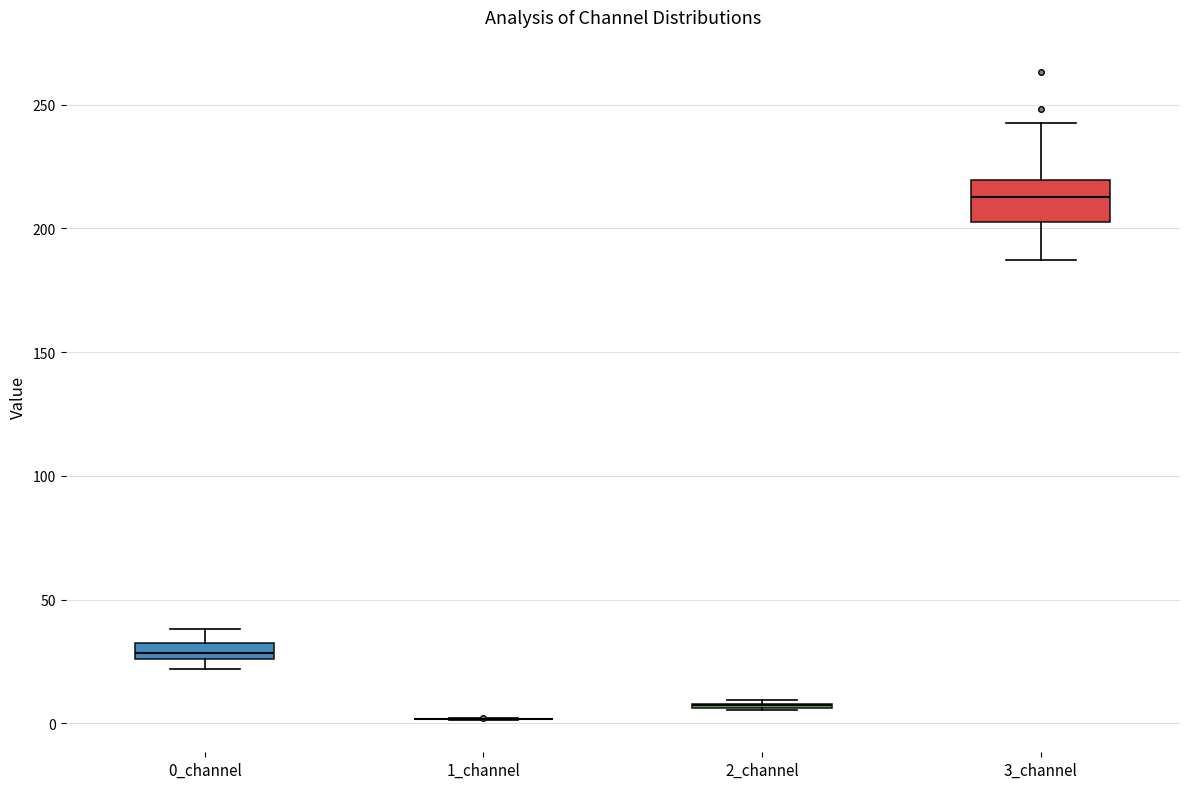

Comparing the boxes themselves (not the whiskers), which one is the tallest?

3_channel